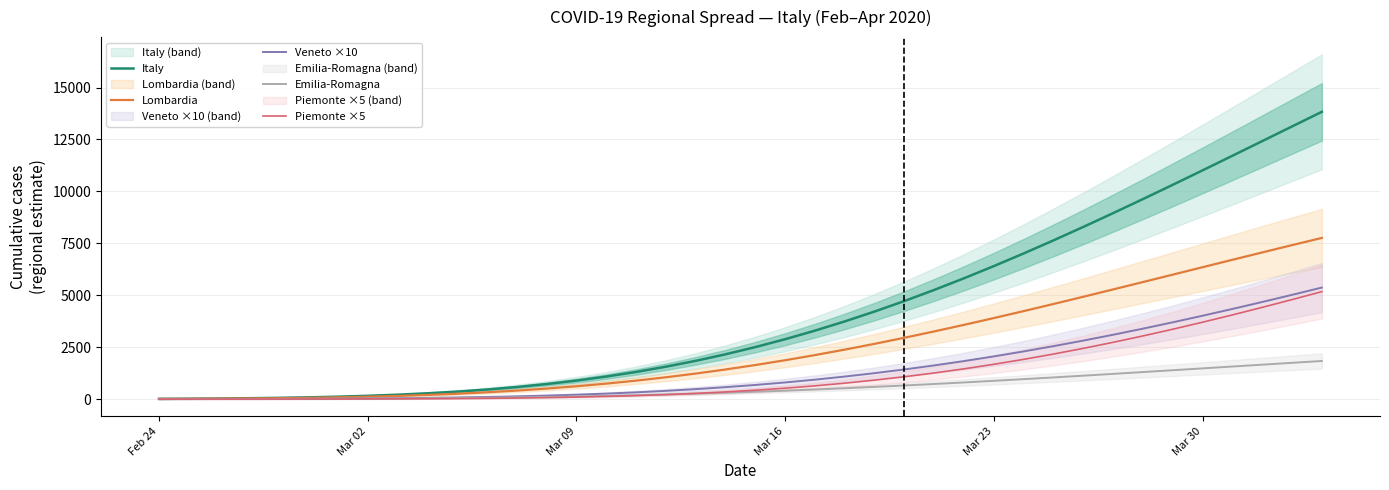

What is the maximum value for Italy?

13832.9